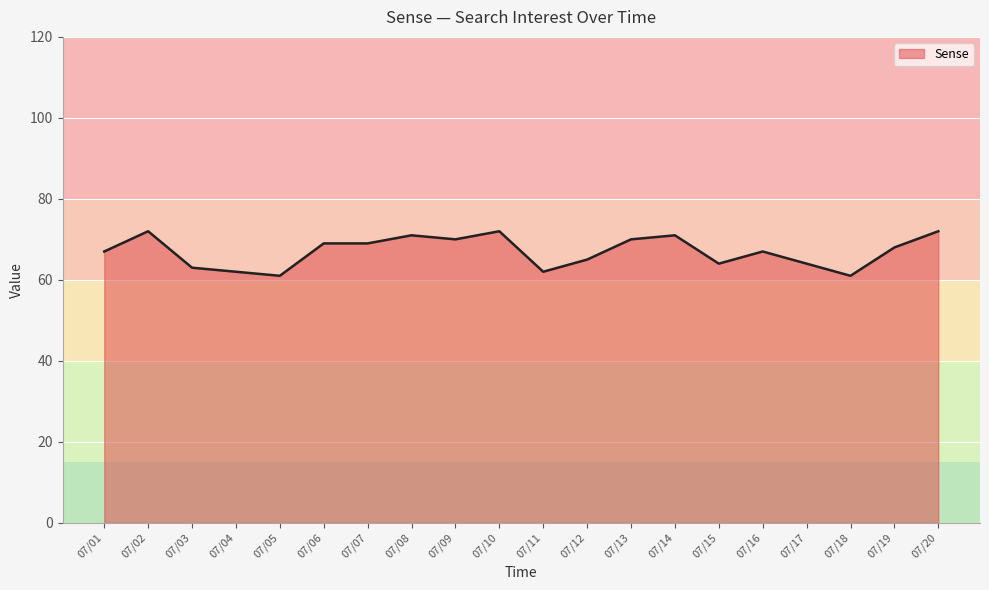

What is the greatest value displayed?

72